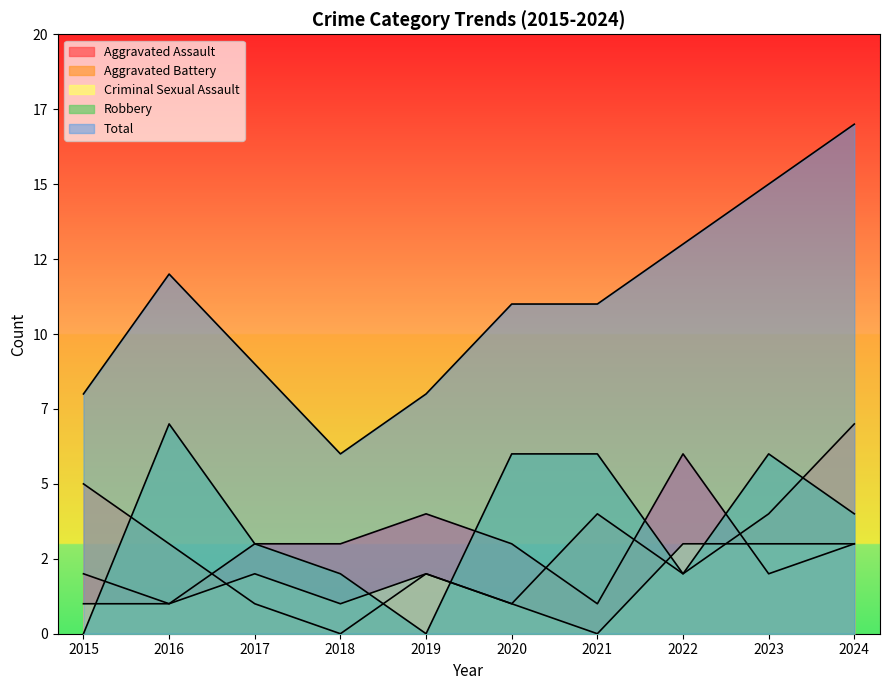

In Total, how many points are lower than both neighbors (excluding endpoints)?

1